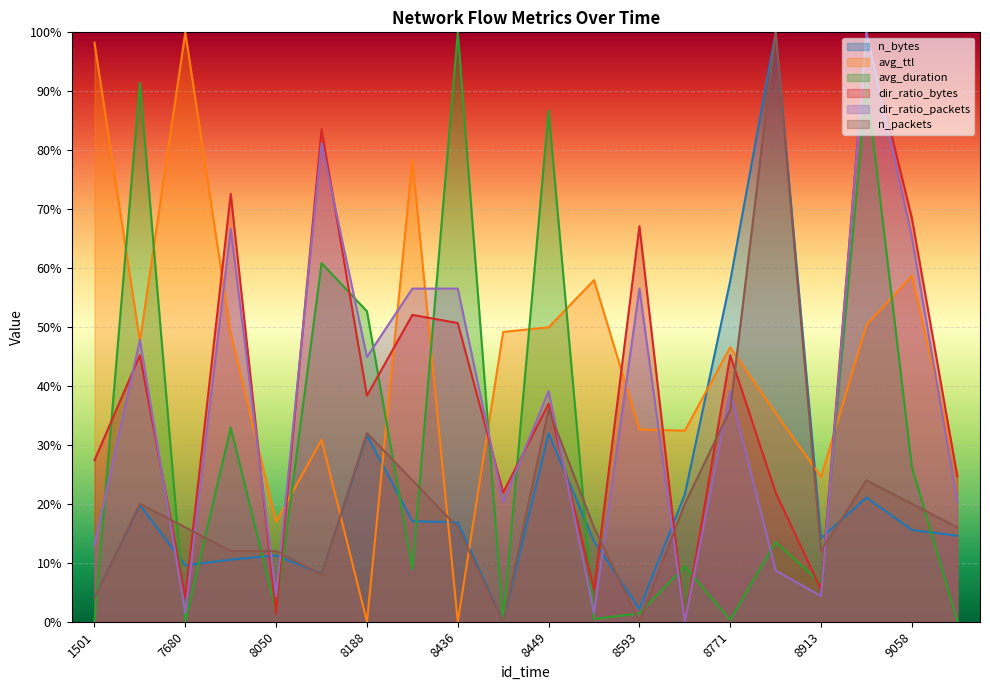

What is the difference between the second highest and minimum values in the avg_duration series?

0.9